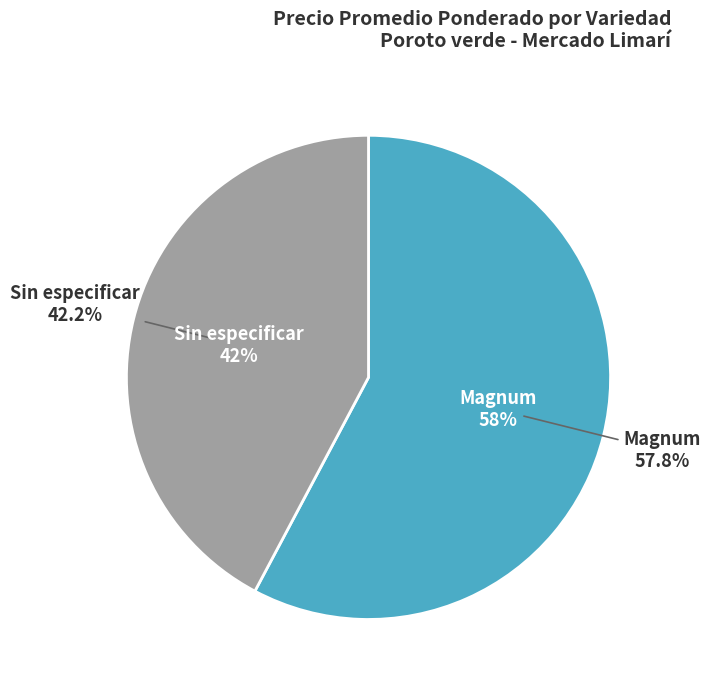

Is Sin especificar the majority of the pie?

Yes